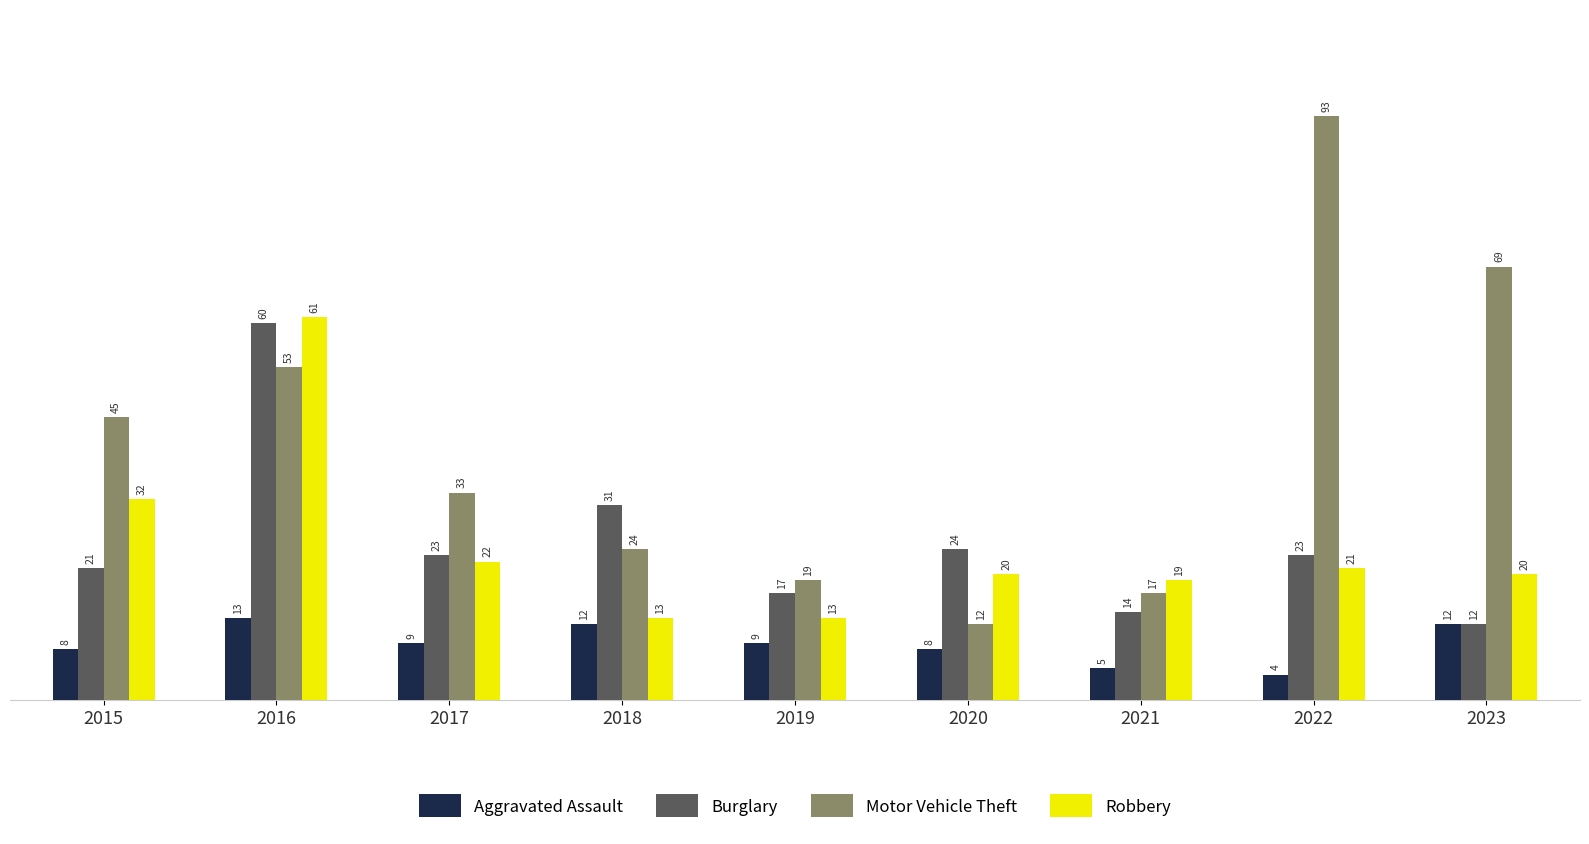

At which label does Motor Vehicle Theft first exceed 33?

2015